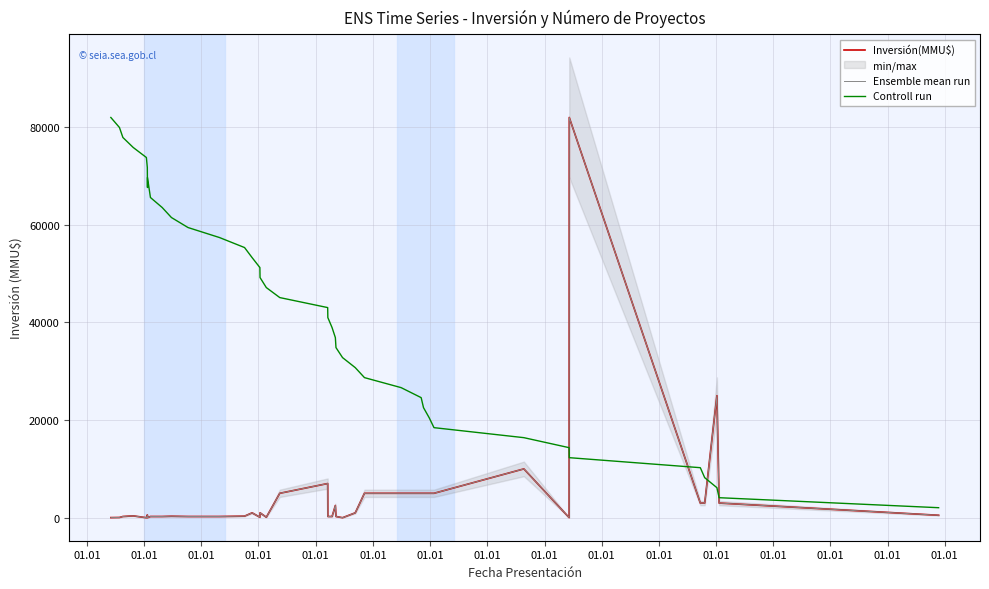

What is the spread (max minus min) of values at 01.01?

81978